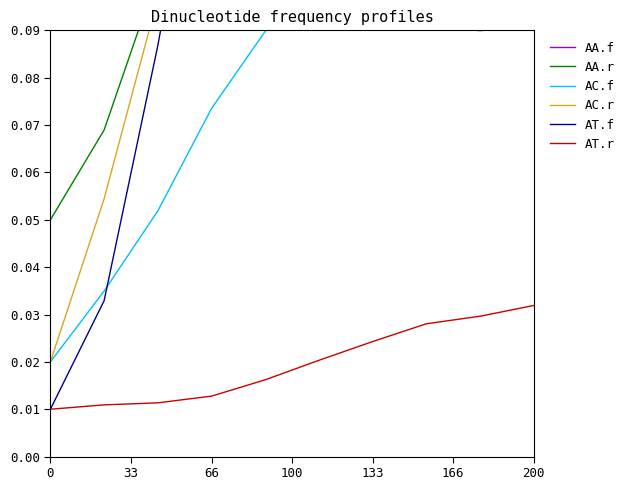

Which series changed the most between 0 and 33?

AA.f